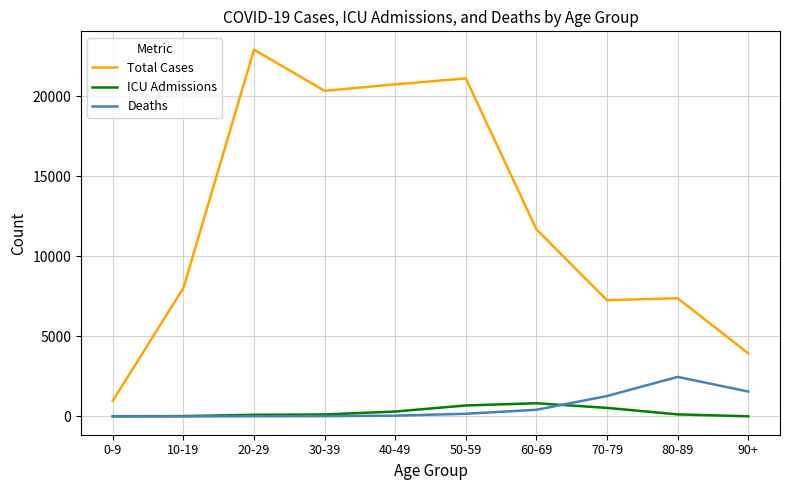

What is the approximate value of ICU Admissions at 70-79, to the nearest 50?

550